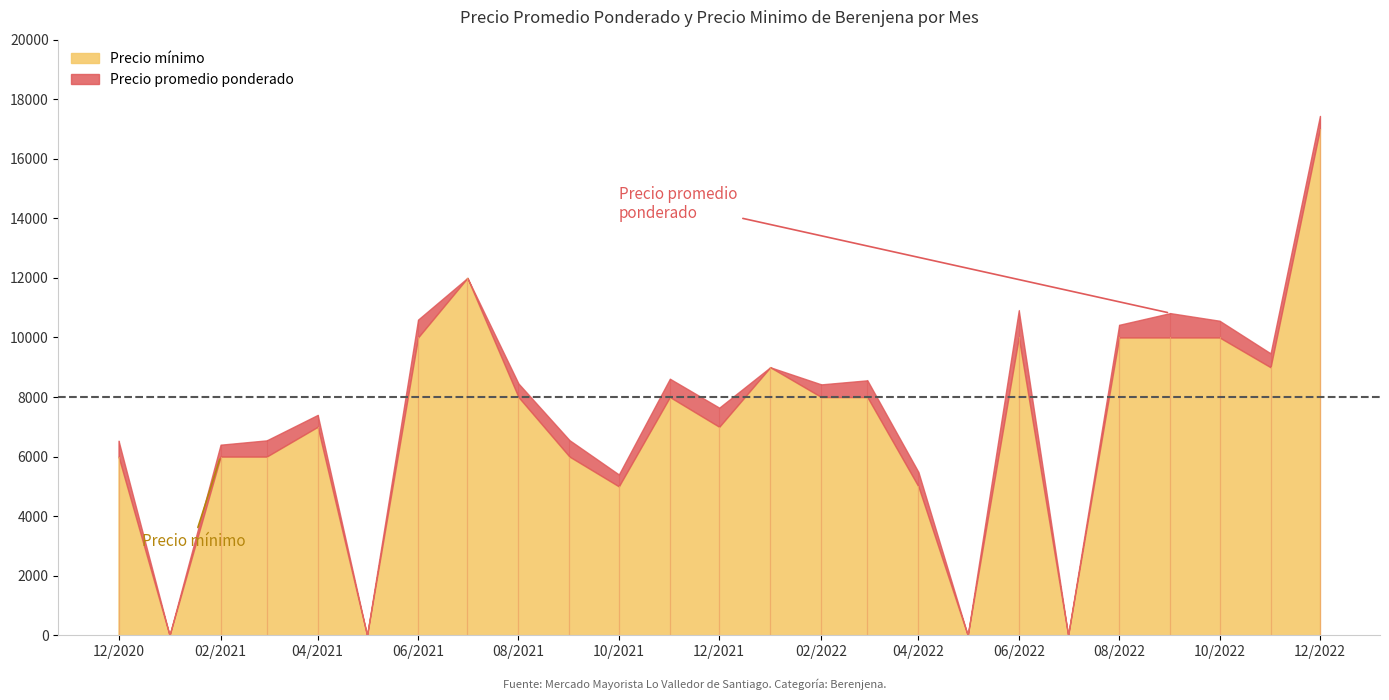

Reading right to left, list all the values displayed in this chart.

Precio promedio ponderado: 17438	9467	10562	10818	10425	0	10909	0	5486	8561	8425	9000	7643	8615	5400	6552	8455	12000	10600	0	7400	6545	6400	0	6533
Precio minimo: 17000	9000	10000	10000	10000	0	10000	0	5000	8000	8000	9000	7000	8000	5000	6000	8000	12000	10000	0	7000	6000	6000	0	6000